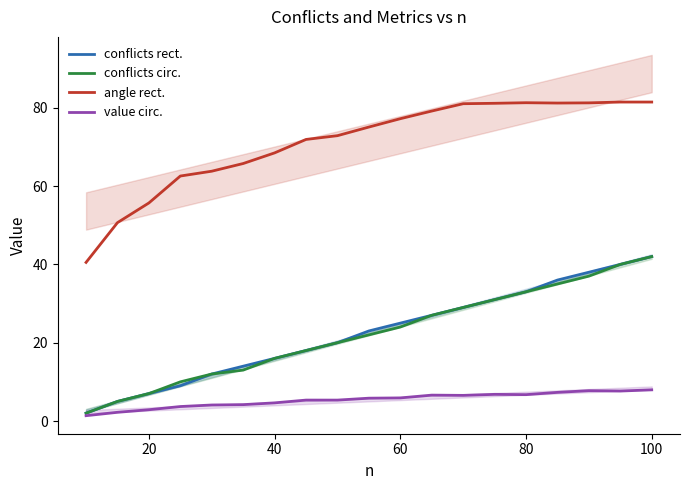

True or false: conflicts circ. and value circ. cross at least once.

False